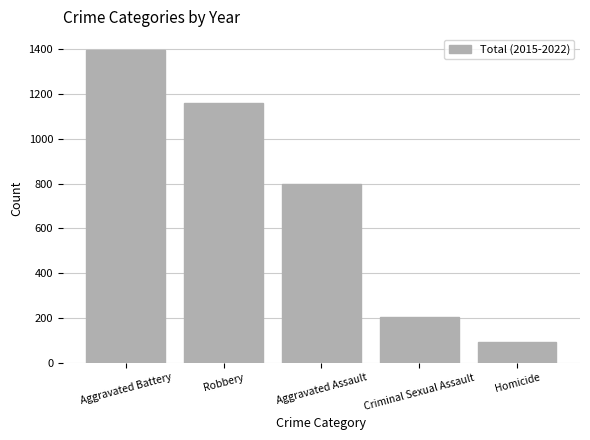

Where is the data nearest to the value 745?

Aggravated Assault